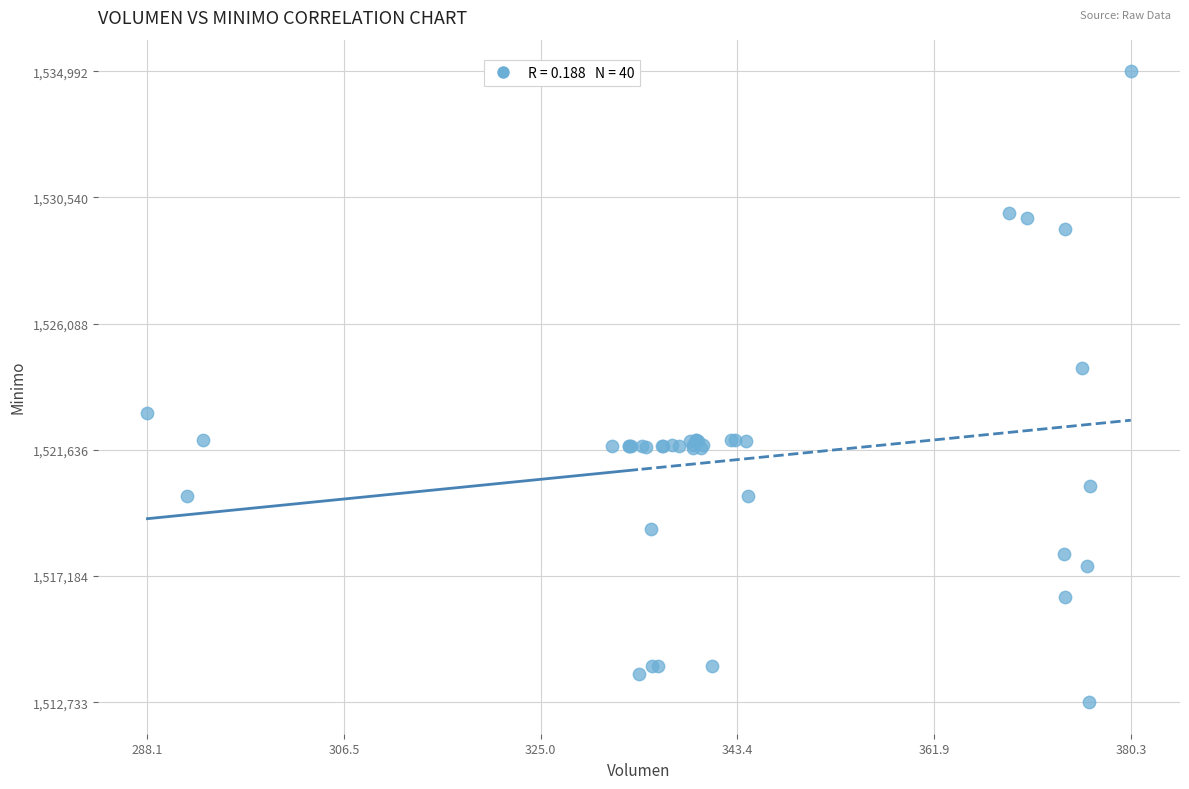

What Y value in the scatter plot is closest to 1523862?

1524513